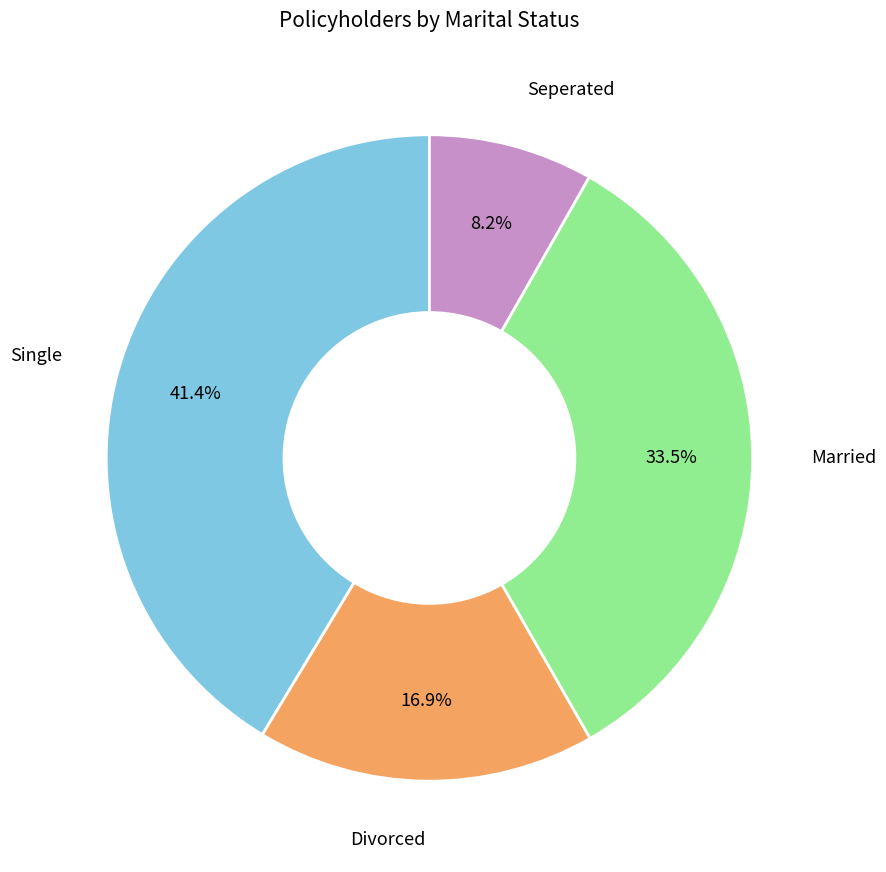

To the nearest percent, what is the difference between the largest and smallest slice percentages?

33%